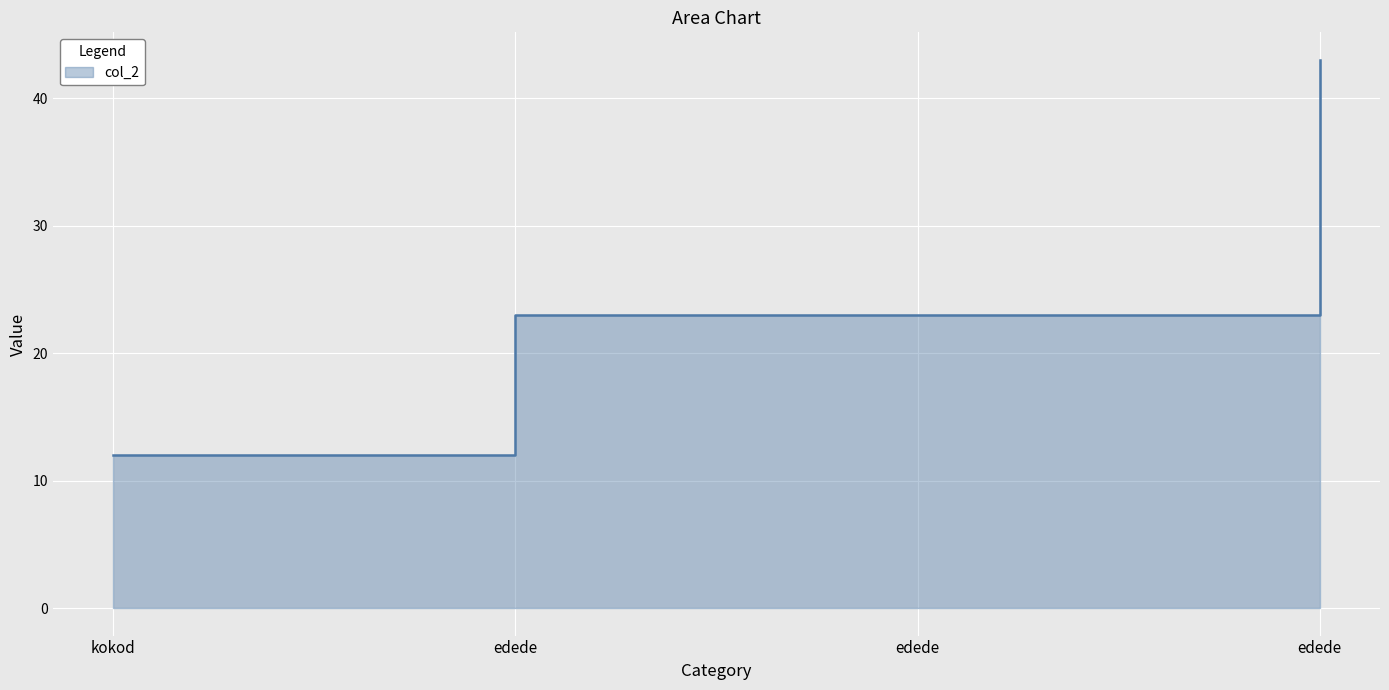

How many values are between 23 and 43?

3